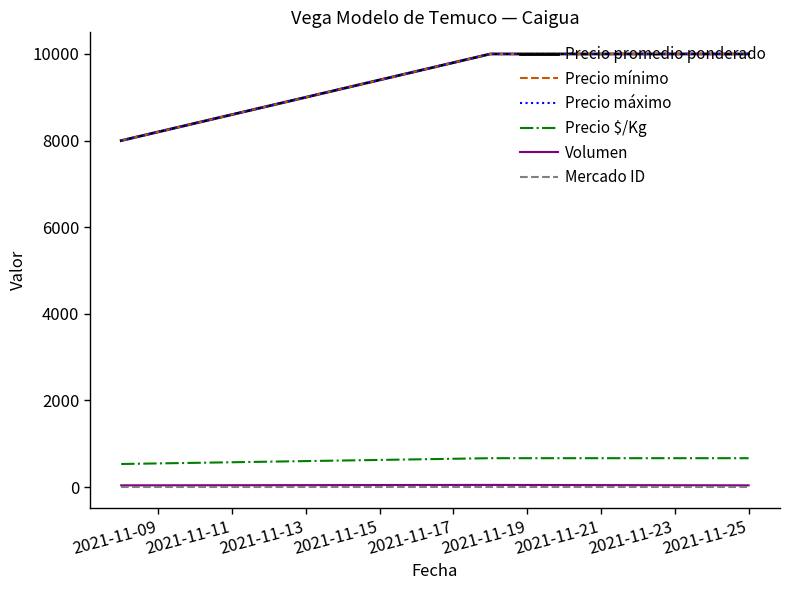

Is this an area chart (filled region under the line)?

No